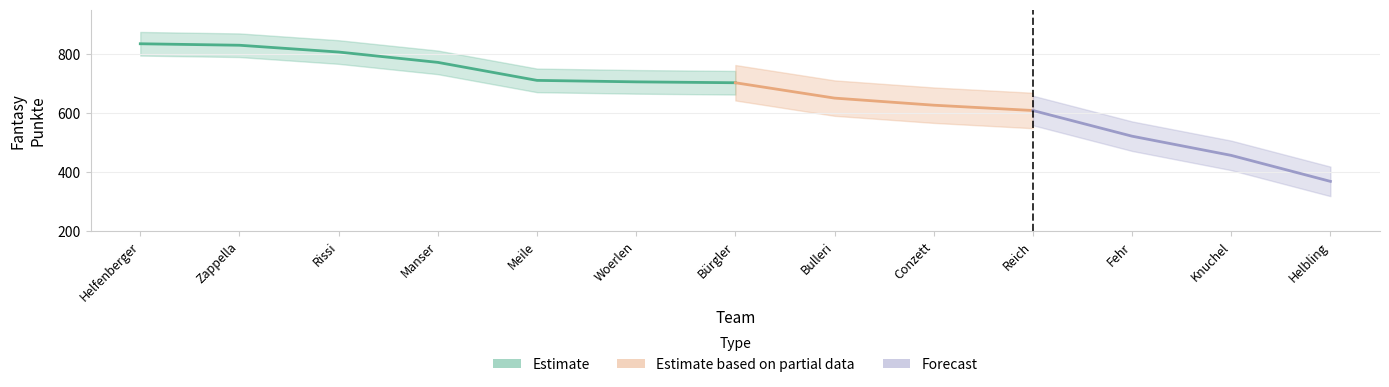

The value at 5 is 710. True or false?

True